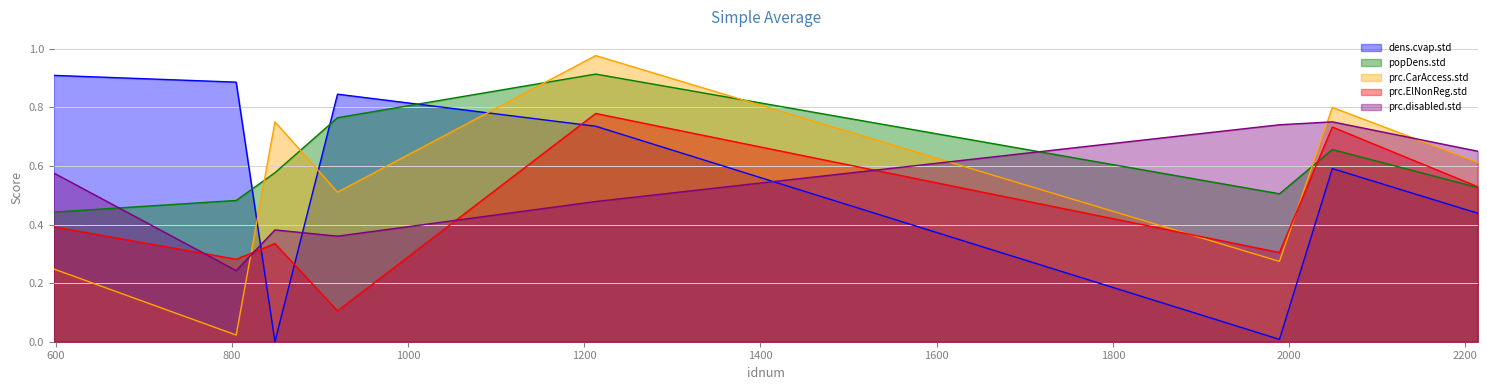

Reading left to right, what are all the values shown in this chart?

dens.cvap.std: 598=0.9	805=0.9	849=0.0	920=0.8	1213=0.7	1989=0.0	2049=0.6	2214=0.4
popDens.std: 598=0.4	805=0.5	849=0.6	920=0.8	1213=0.9	1989=0.5	2049=0.7	2214=0.5
prc.CarAccess.std: 598=0.2	805=0.0	849=0.8	920=0.5	1213=1.0	1989=0.3	2049=0.8	2214=0.6
prc.ElNonReg.std: 598=0.4	805=0.3	849=0.3	920=0.1	1213=0.8	1989=0.3	2049=0.7	2214=0.5
prc.disabled.std: 598=0.6	805=0.2	849=0.4	920=0.4	1213=0.5	1989=0.7	2049=0.8	2214=0.7